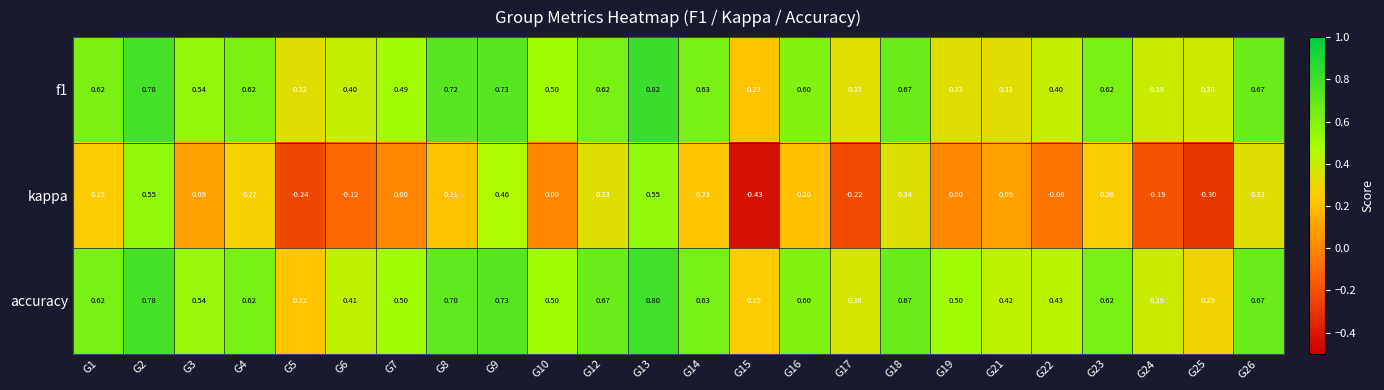

Is the value of f1 at G5 greater than the value of accuracy at G6?

No